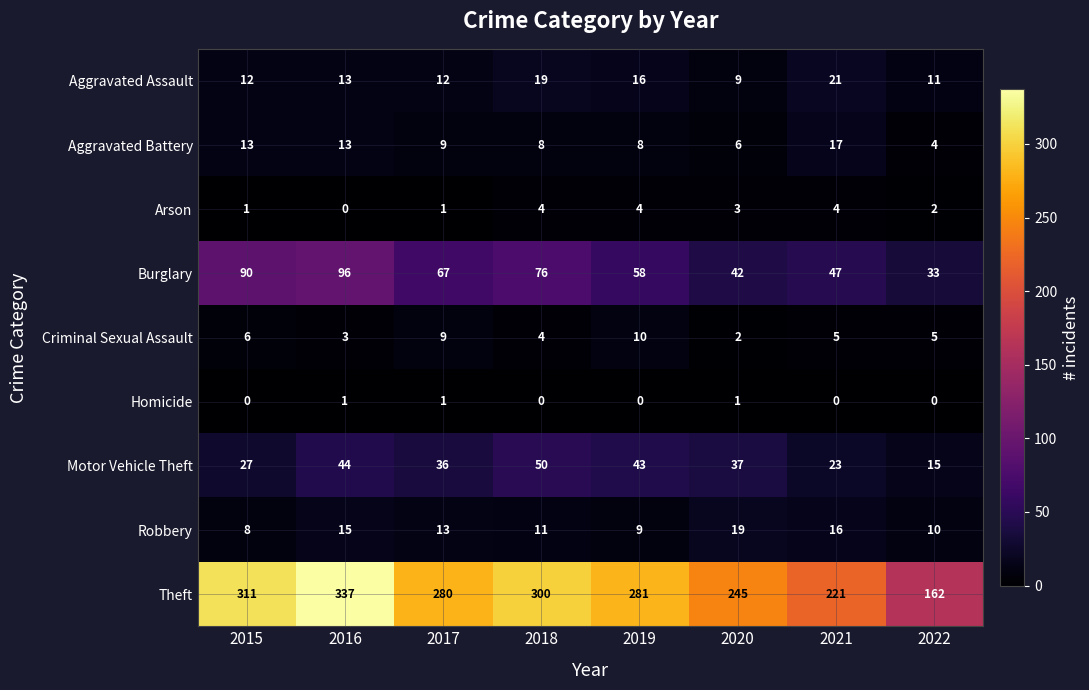

Which series changed the most between 2015 and 2016?

Theft